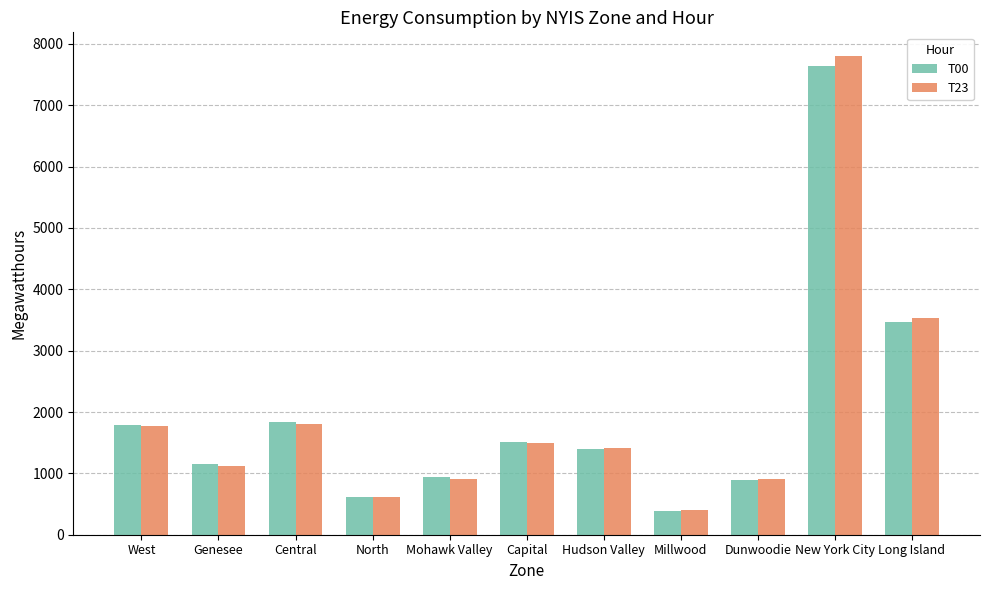

What is the label of the 6th bar from the right?

Capital